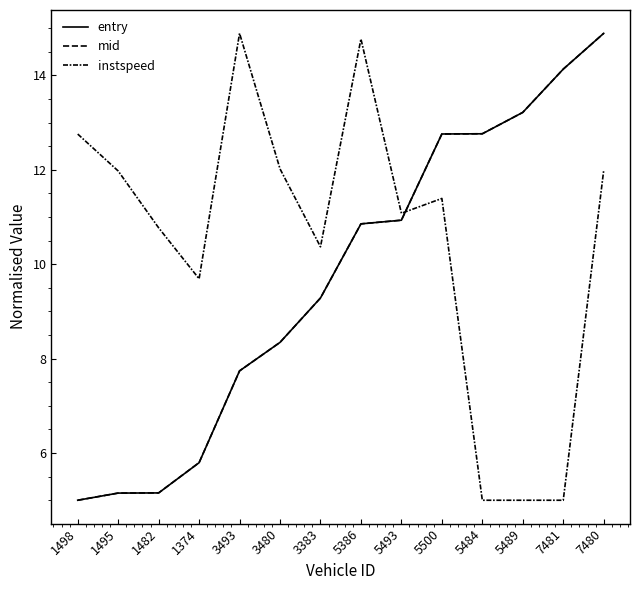

How many distinct data groups are displayed?

3